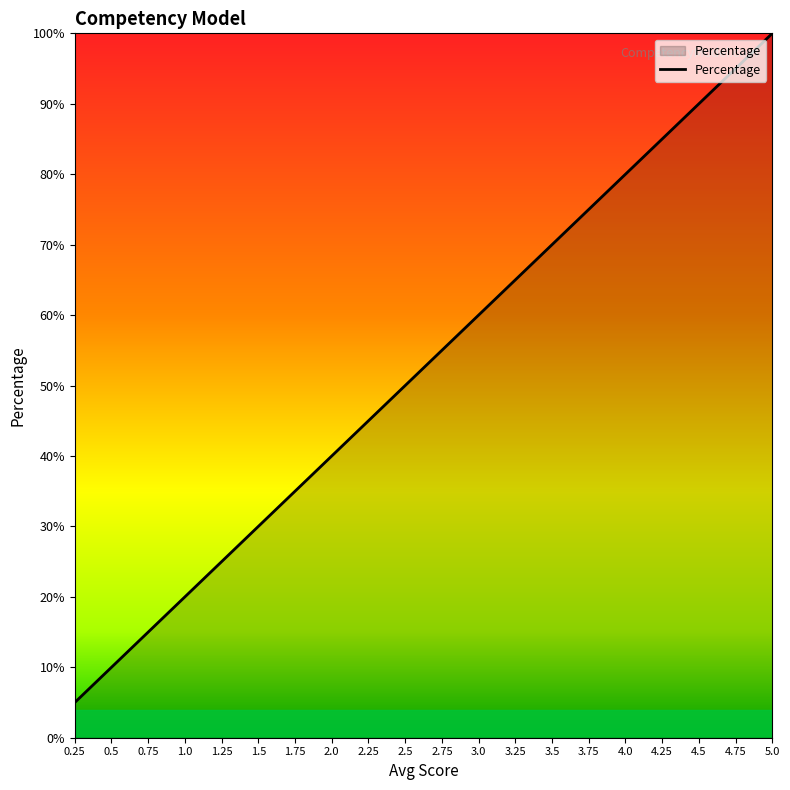

What position from the right is 3.75?

6